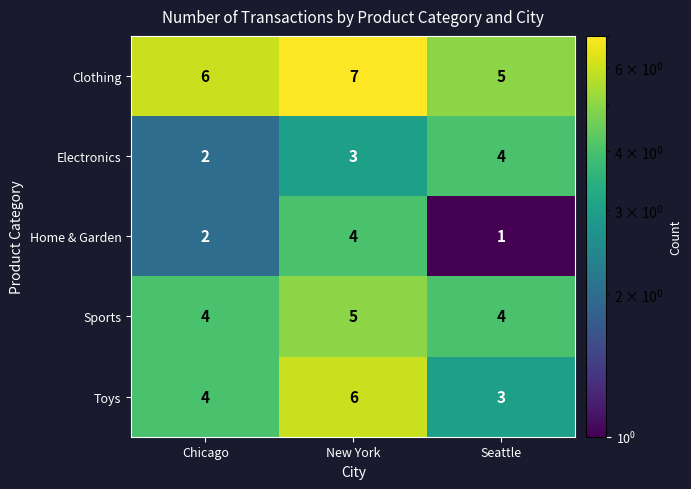

True or false: Toys has a value of 6 at New York.

True